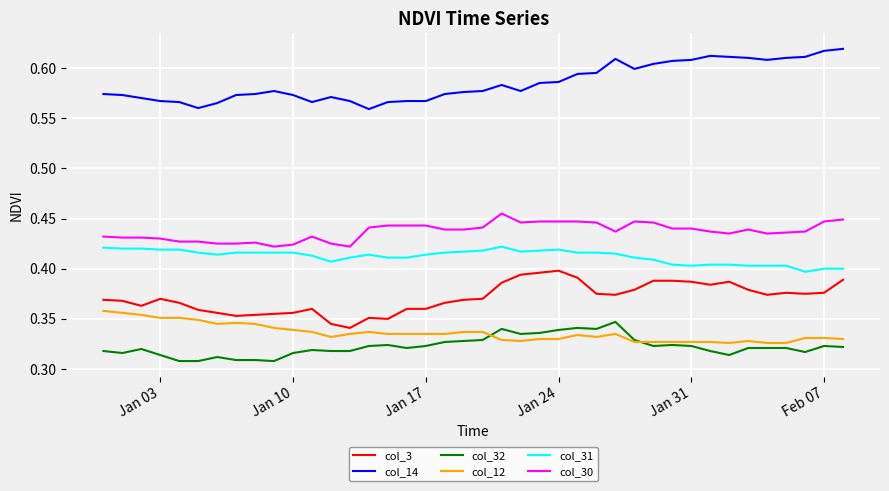

At how many categories does at least one series exceed 0?

40